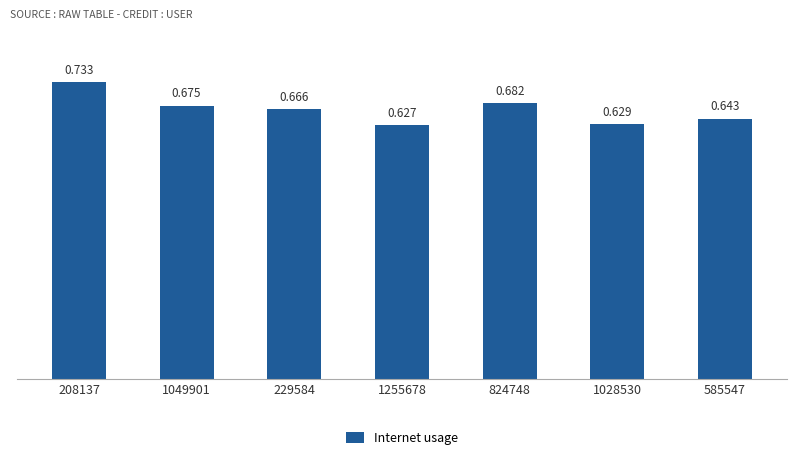

What is the label of the 3rd bar from the left?

229584